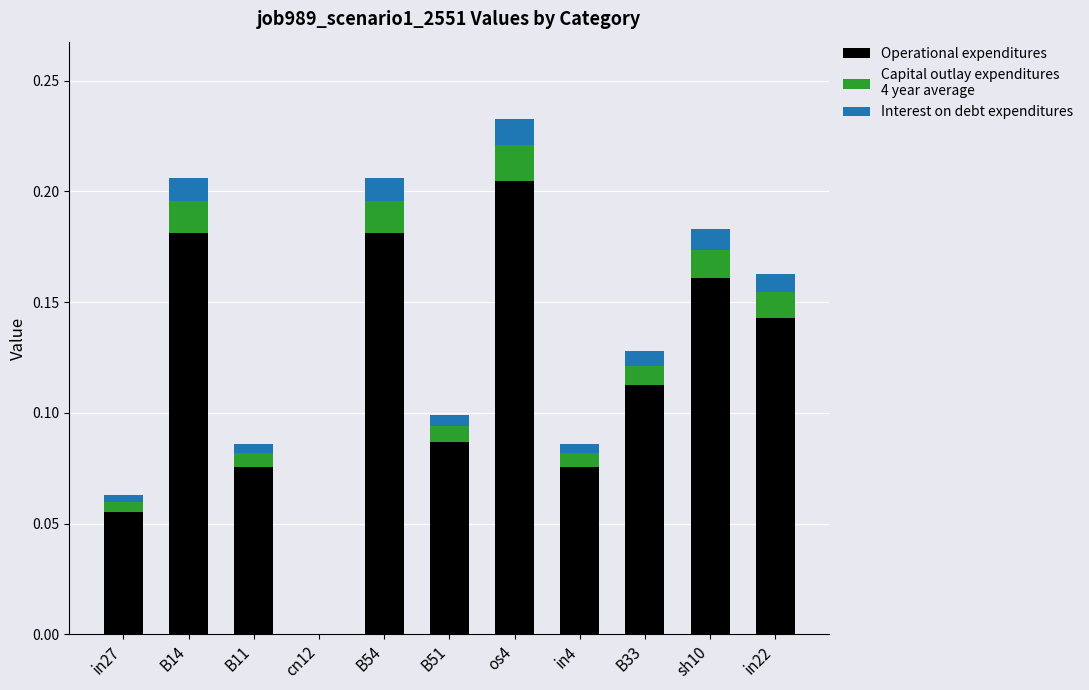

At which category is the sum across all series the highest?

os4